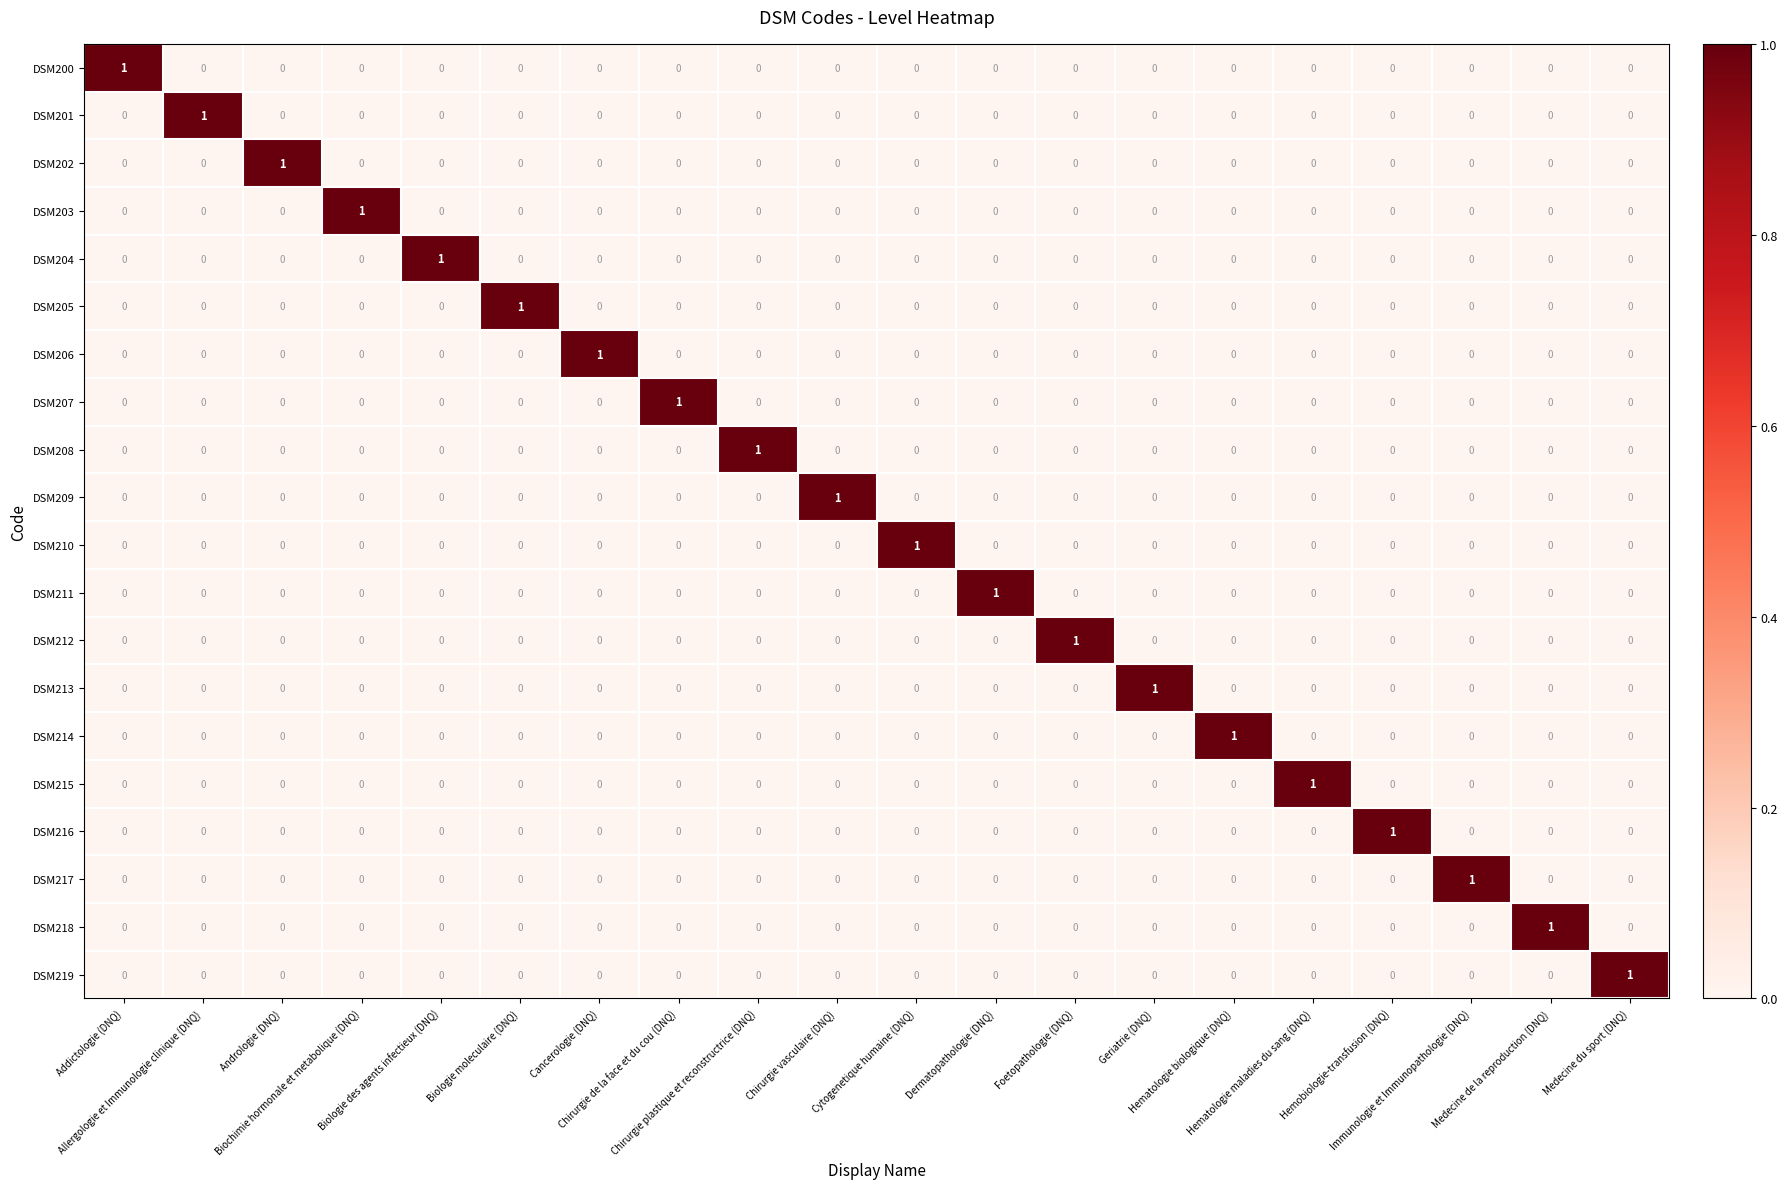

At how many categories does at least one series exceed 0?

20